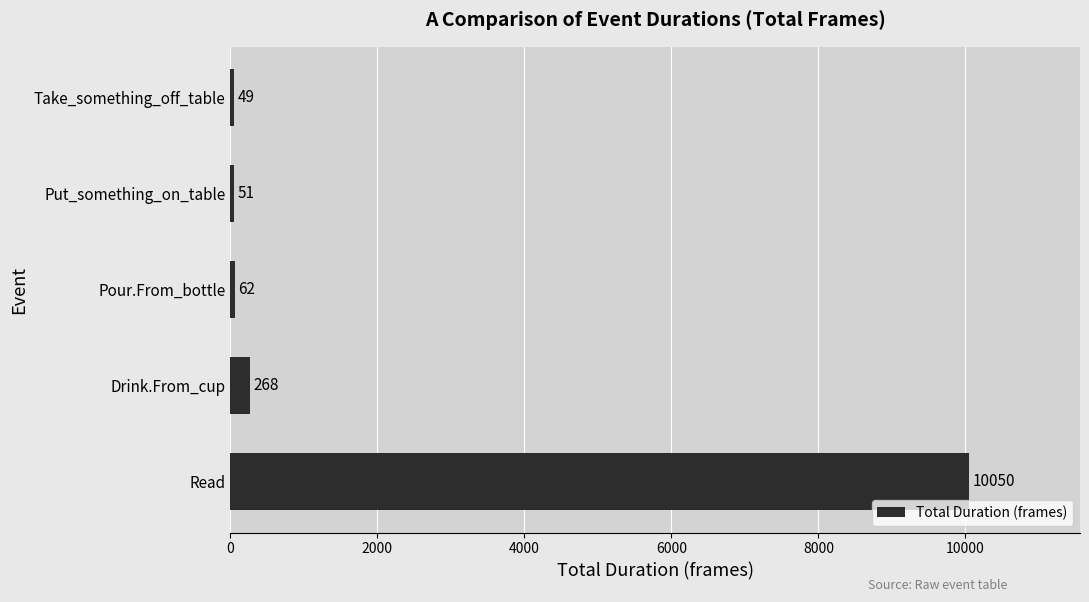

Does the chart contain any negative values?

No